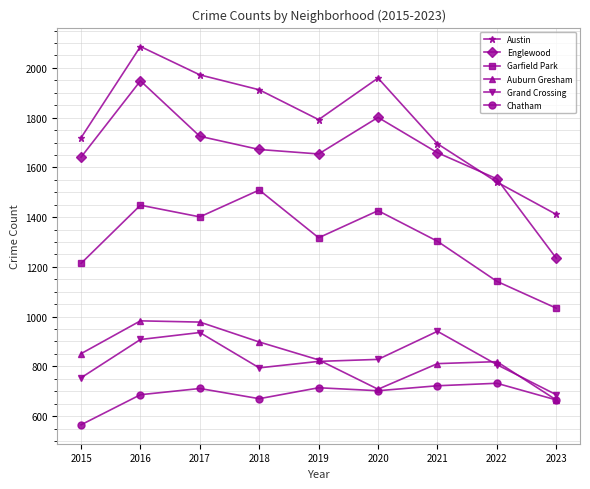

Is the value of Englewood at 2018 greater than the value of Garfield Park at 2022?

Yes